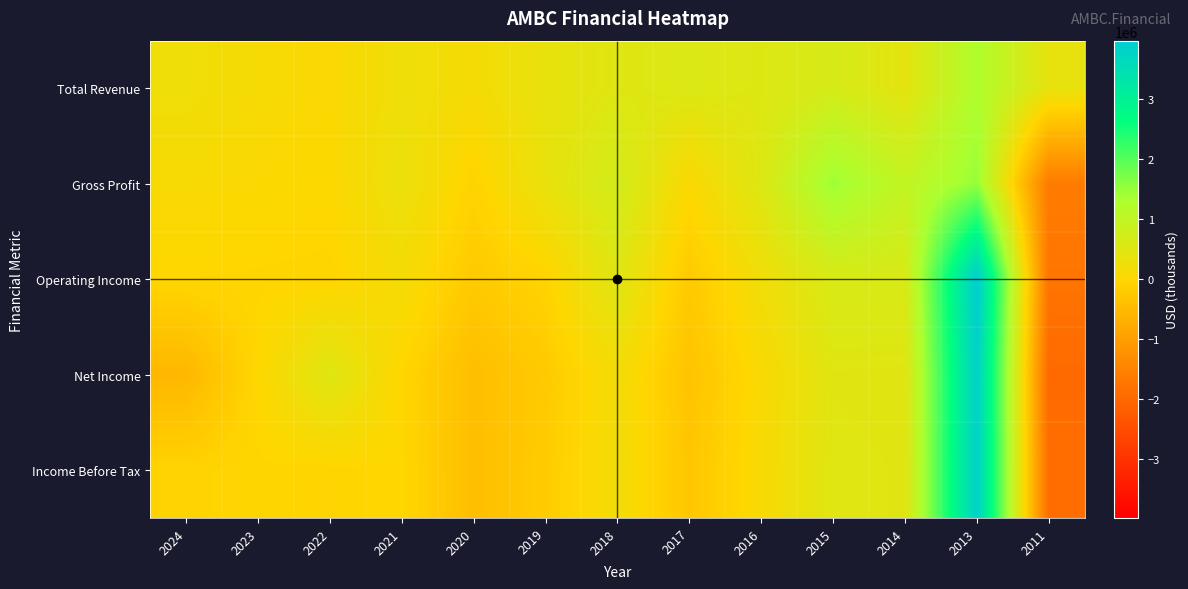

At how many categories does at least one series exceed 392300?

7